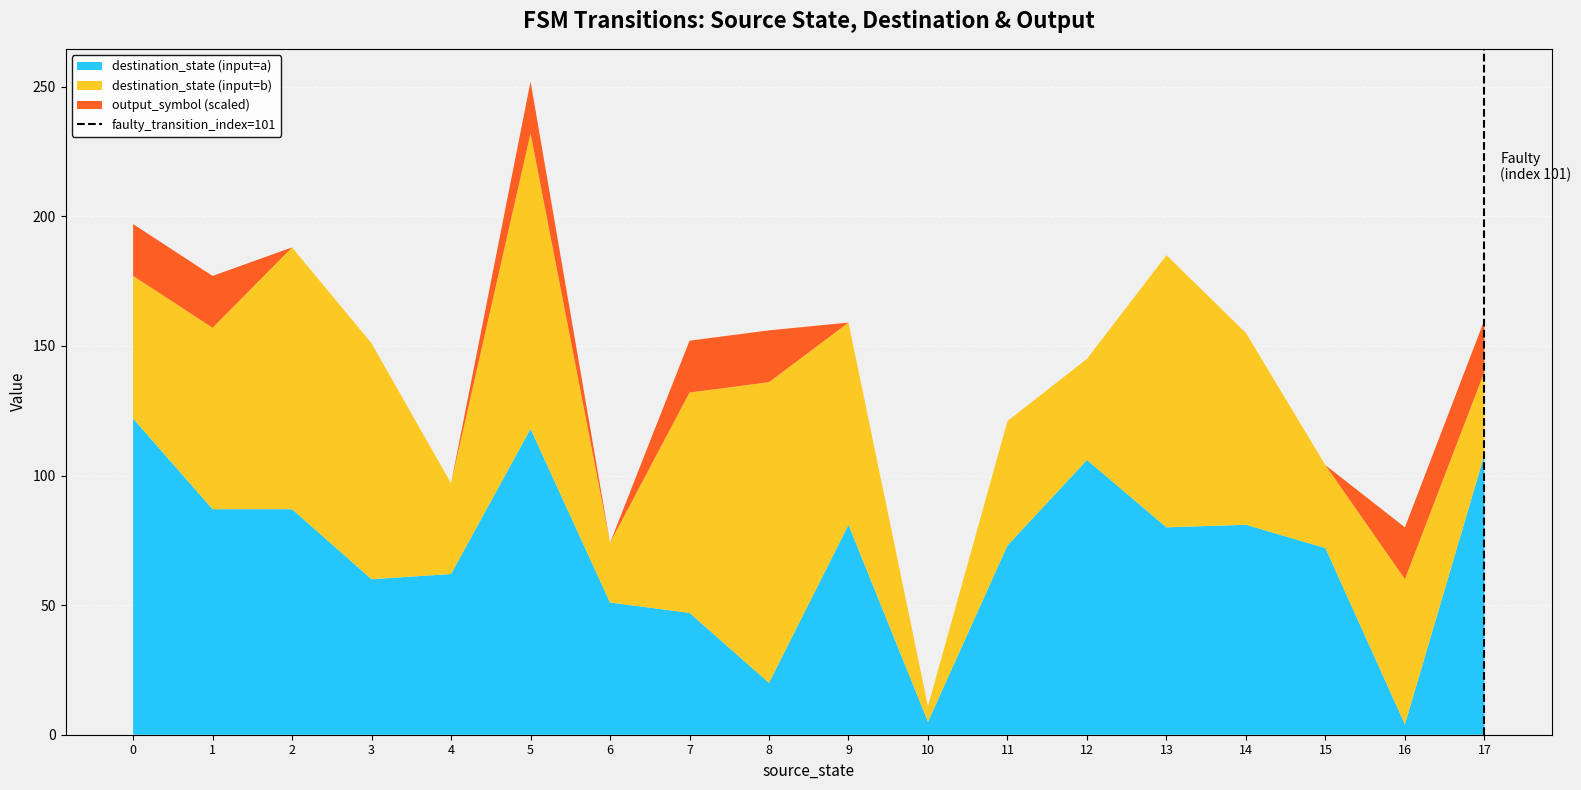

What is the total value across all series at 11?

121